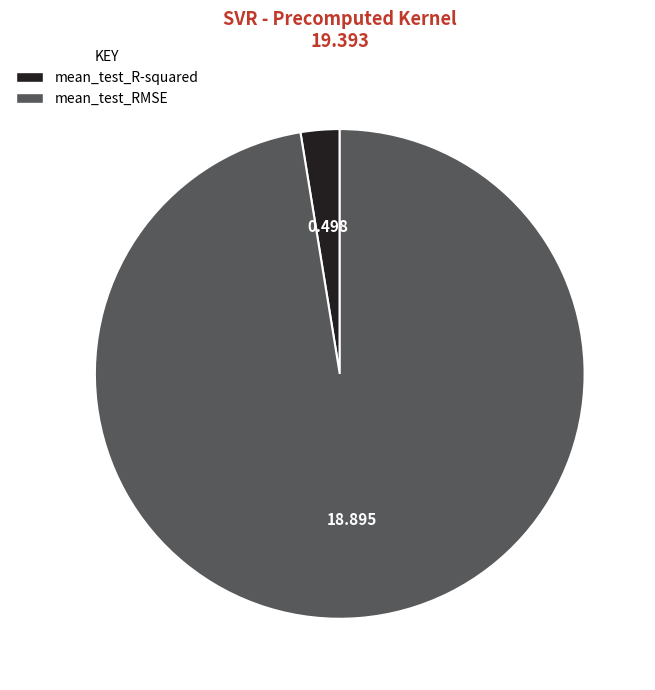

Between mean_test_RMSE and mean_test_R-squared, which is larger?

mean_test_RMSE